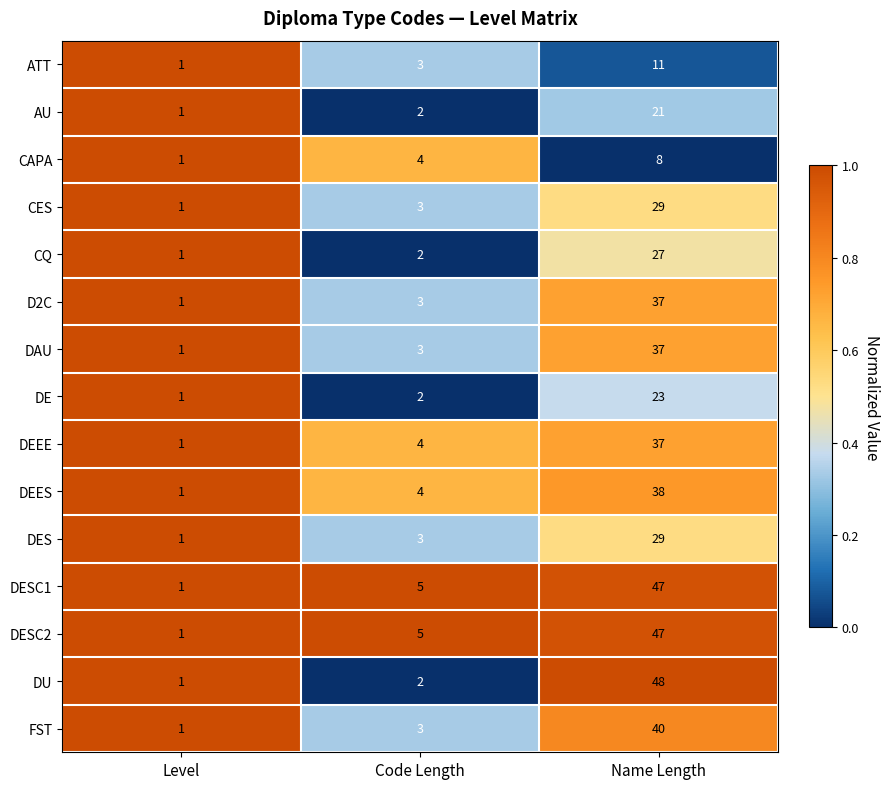

At which category does the chart reach its peak across all series?

Name Length